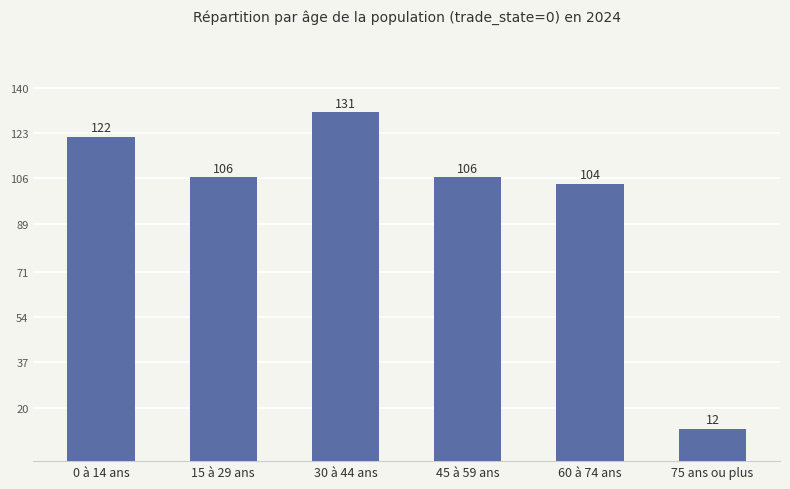

Which has a higher value, 60 à 74 ans or 0 à 14 ans?

0 à 14 ans